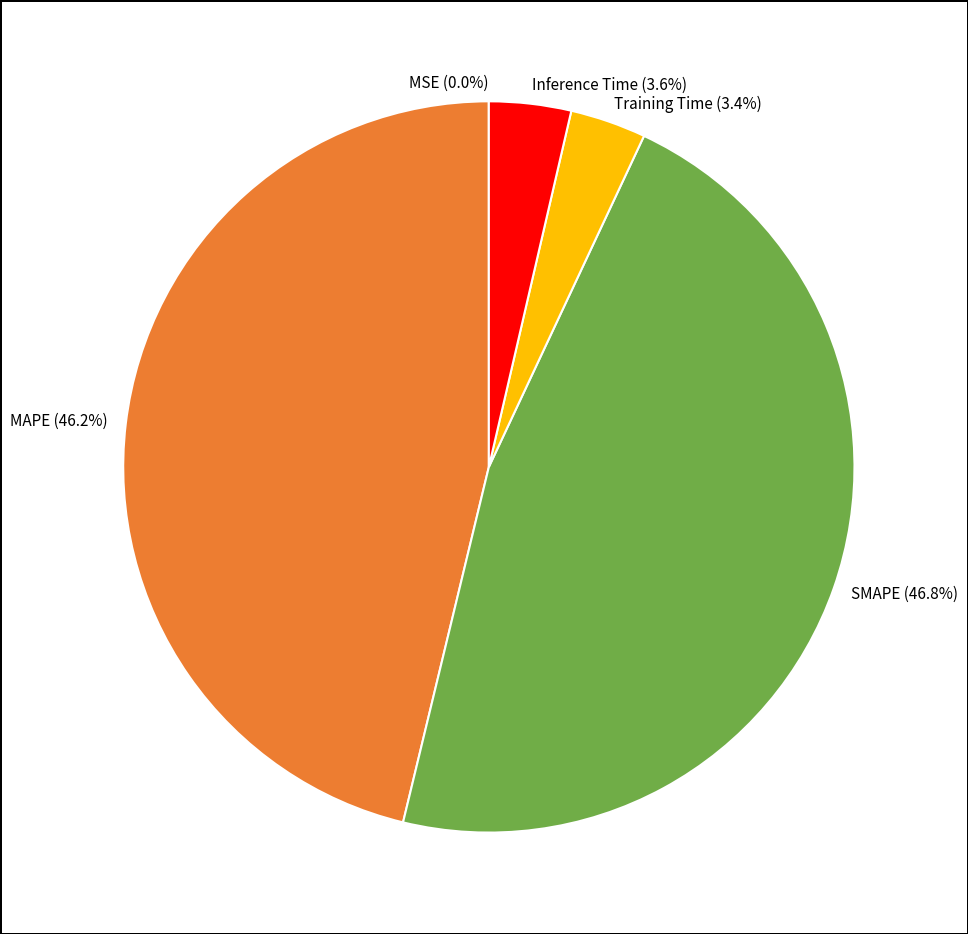

How much of the chart is everything except SMAPE?

53.2%